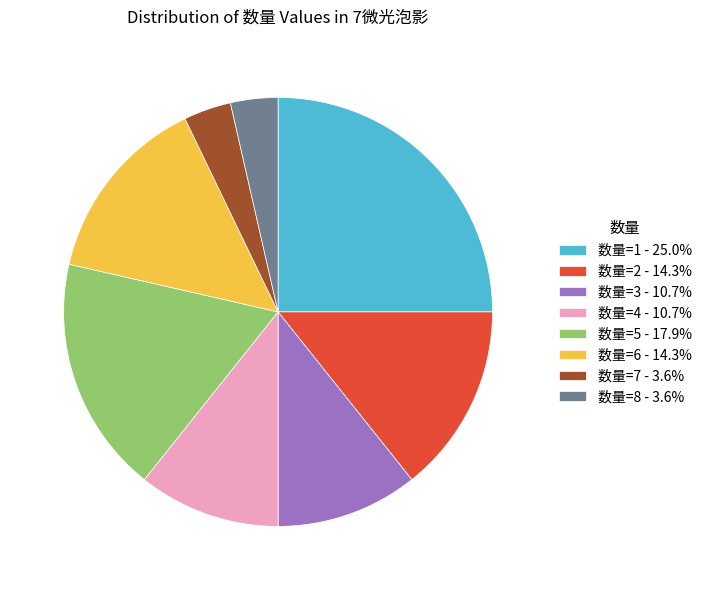

Does any single category account for the majority?

No